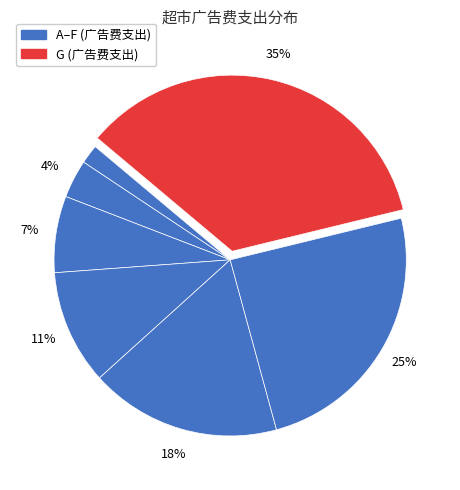

How many slices are in this pie chart?

7